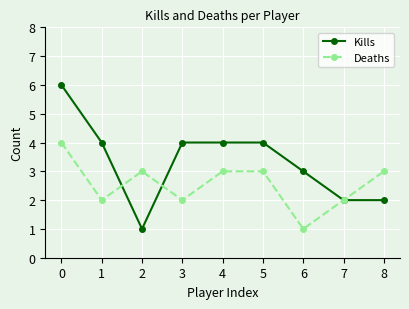

What are all the series names shown in the legend?

Kills, Deaths